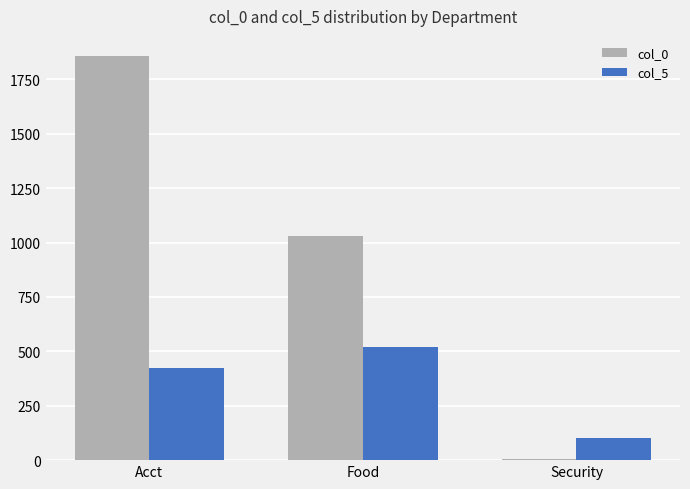

Which series has the widest spread of values?

col_0